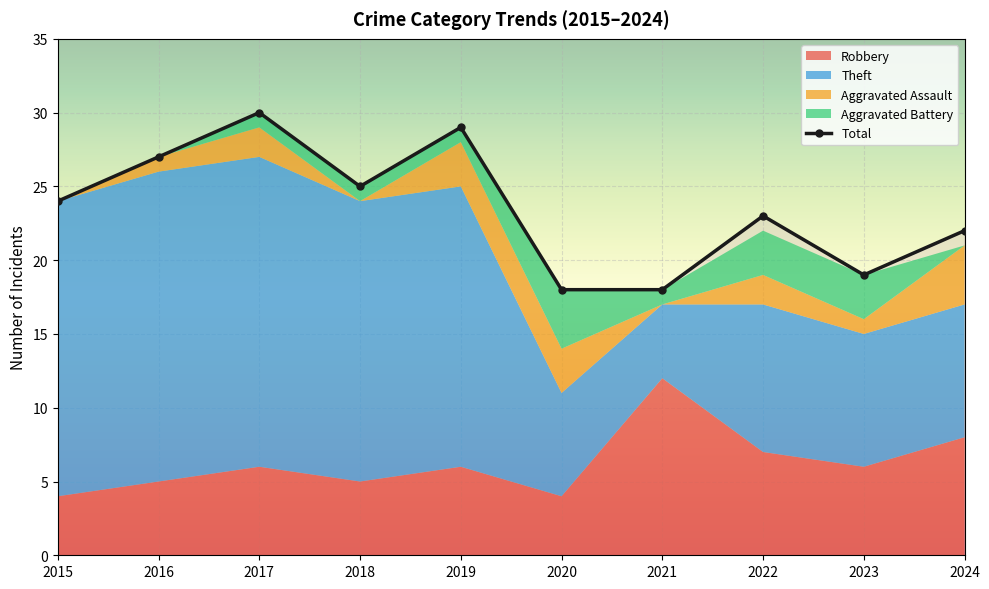

True or false: Theft and Aggravated Battery cross at least once.

False